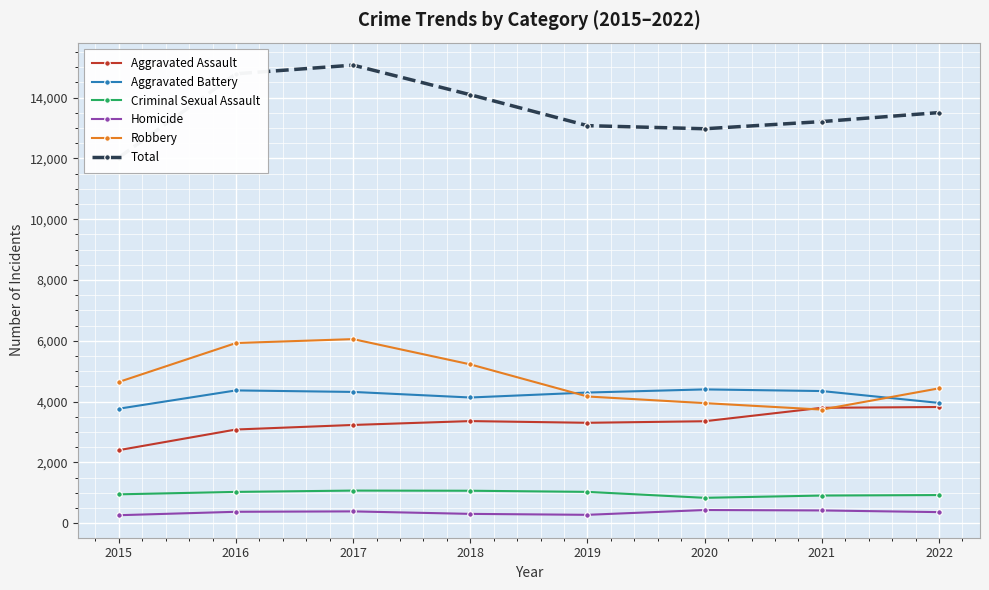

Reading left to right, list all the values displayed in this chart.

Aggravated Assault: 2015=2403	2016=3082	2017=3232	2018=3359	2019=3303	2020=3354	2021=3796	2022=3822
Aggravated Battery: 2015=3766	2016=4368	2017=4318	2018=4135	2019=4298	2020=4401	2021=4347	2022=3957
Criminal Sexual Assault: 2015=950	2016=1030	2017=1073	2018=1068	2019=1031	2020=835	2021=910	2022=926
Homicide: 2015=263	2016=376	2017=389	2018=307	2019=276	2020=434	2021=420	2022=365
Robbery: 2015=4646	2016=5926	2017=6055	2018=5224	2019=4168	2020=3950	2021=3737	2022=4436
Total: 2015=12028	2016=14782	2017=15067	2018=14093	2019=13076	2020=12974	2021=13210	2022=13506